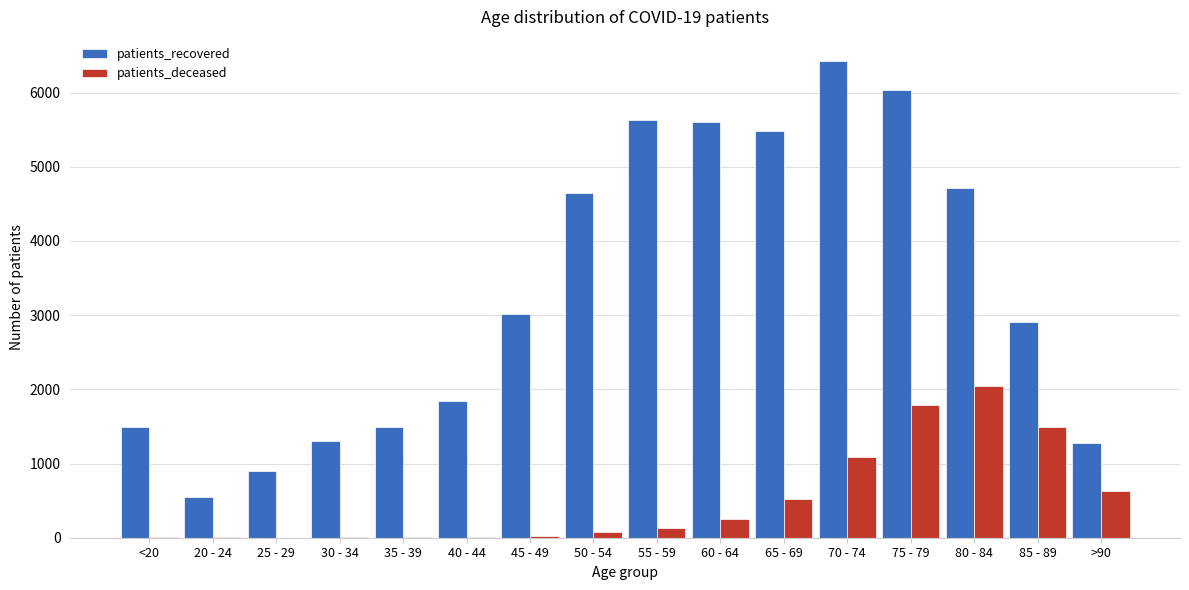

What is the sum of all patients_recovered values?

53322